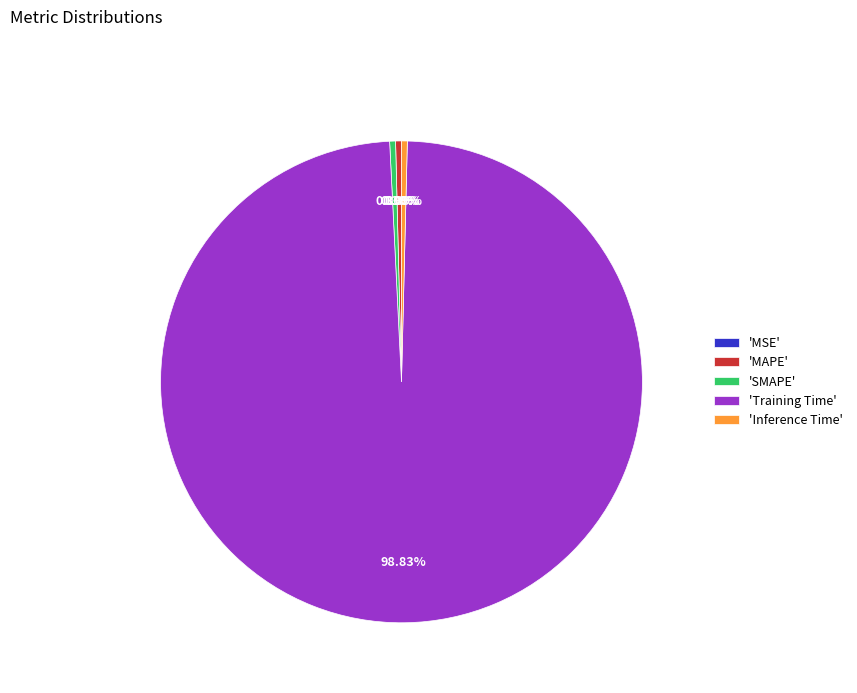

Is the sum of 'MAPE' and 'Inference Time' greater than half?

No